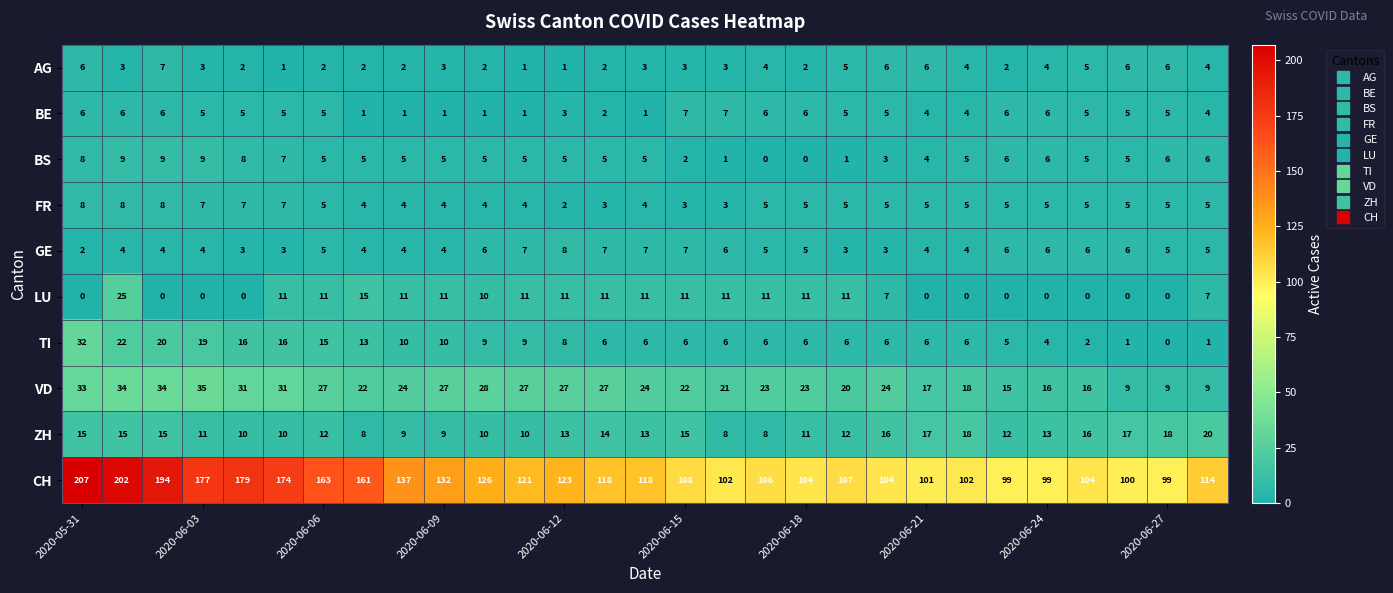

What is the difference between the second highest and second lowest values in the GE series?

4